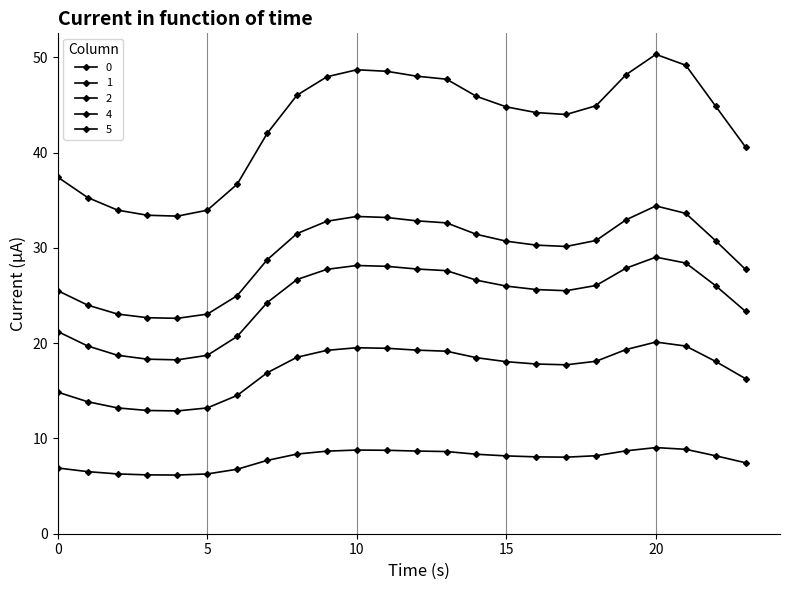

List the series in order of their peak value, highest first.

4, 5, 0, 1, 2